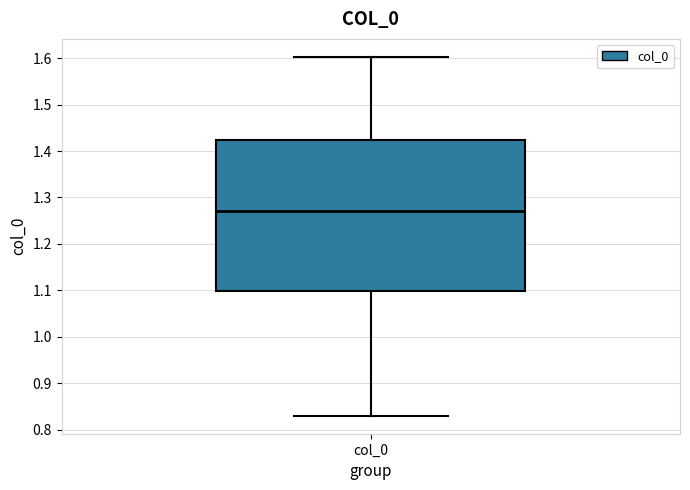

Read this box plot against the y-axis: the position of the median line, the range covered by the box, and the ends of both whiskers. The values are not printed on the chart, so give them approximately, as read against the axis.

median 1.27, box 1.10 to 1.42, whiskers 0.83 to 1.60